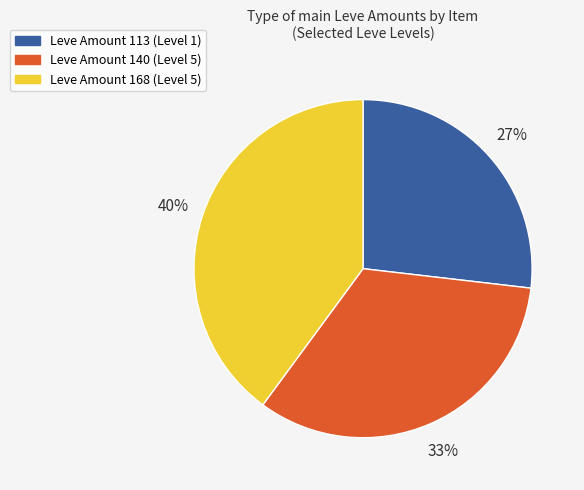

To the nearest percent, what is the average slice percentage?

33%